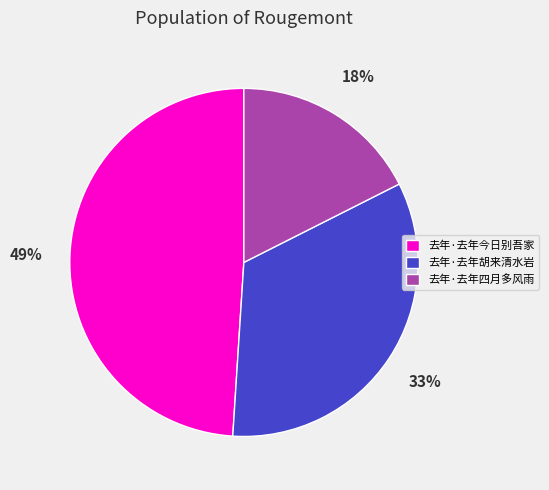

To the nearest percent, what percentage of the pie is 去年·去年胡来清水岩?

33%